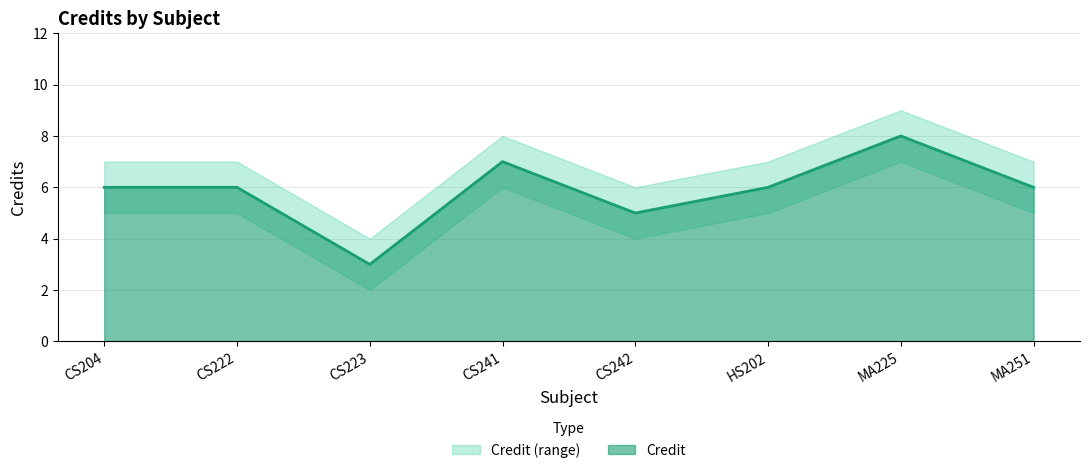

What is the sum of all Credit_upper values?

55